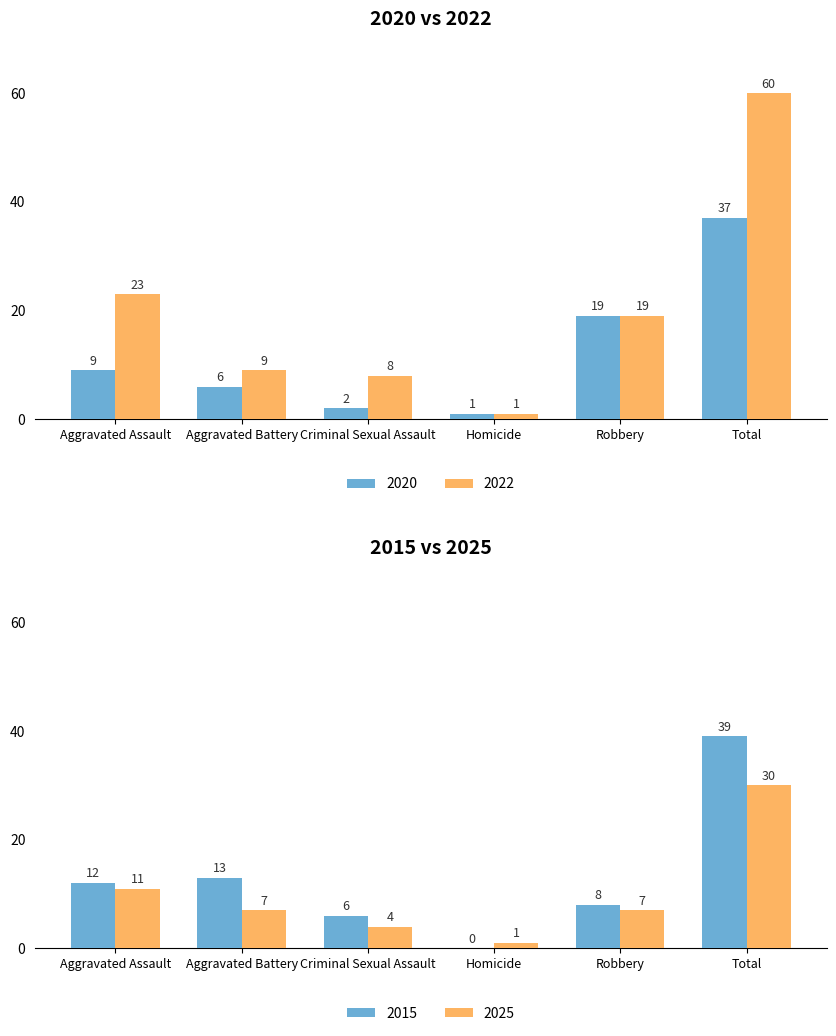

What is the spread (max minus min) of values at Total?

23